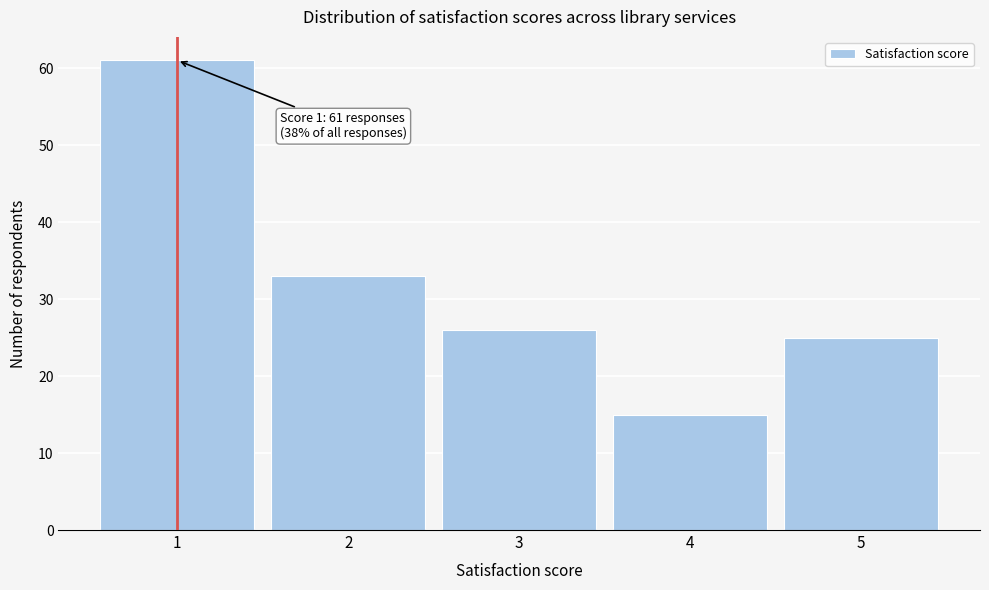

Over which range of the x-axis is the bar tallest?

0.5 to 1.5